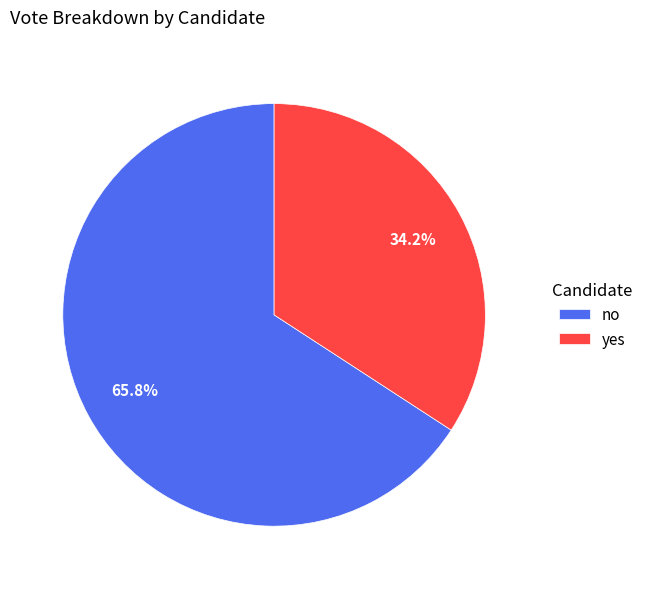

Is yes the majority of the pie?

No